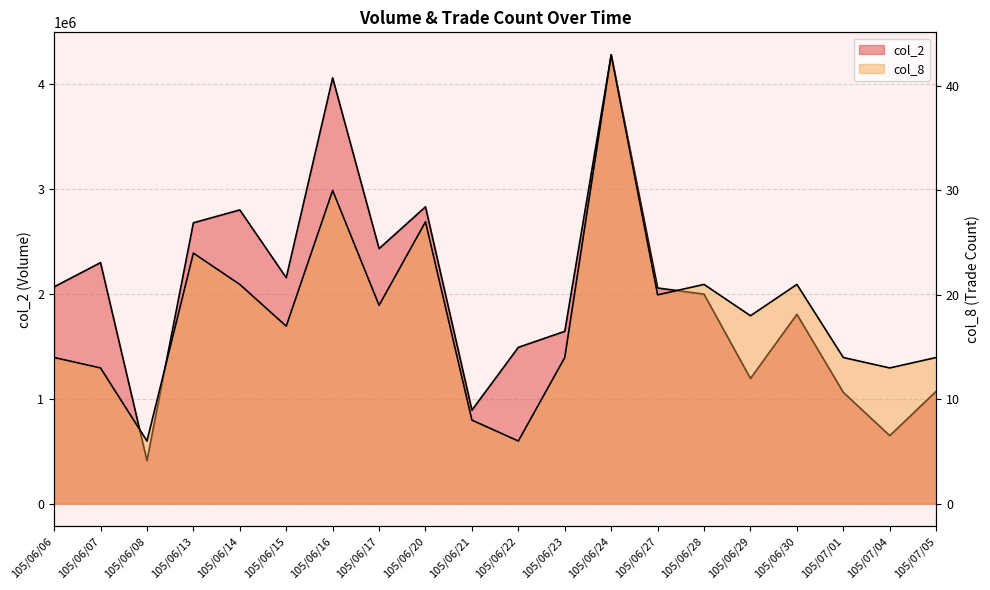

In col_2, how many points are lower than both neighbors (excluding endpoints)?

6